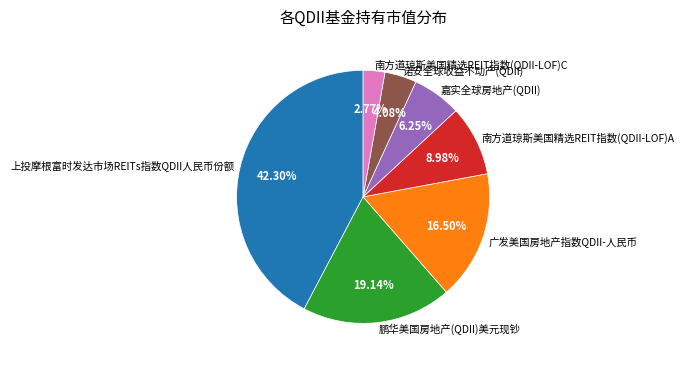

How many slices are in this pie chart?

7